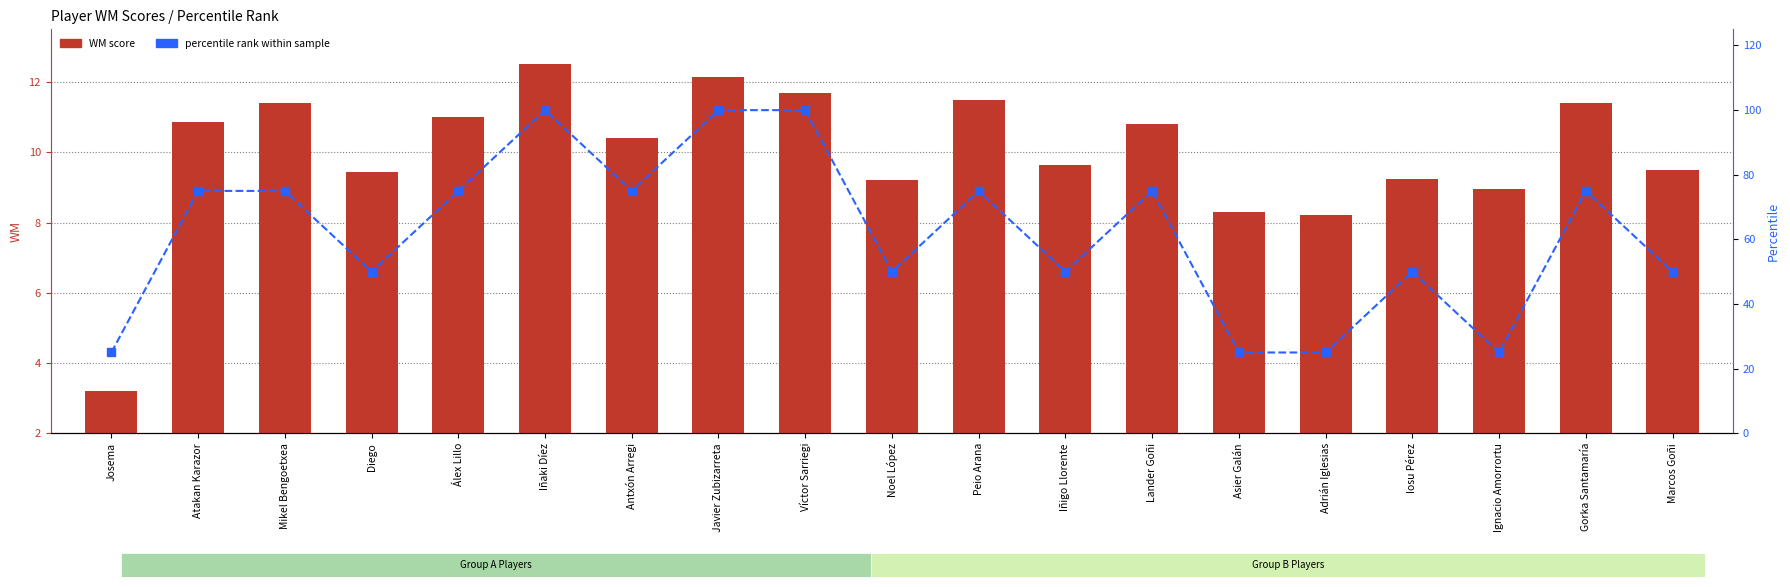

Which series reaches the minimum Y coordinate?

WM score